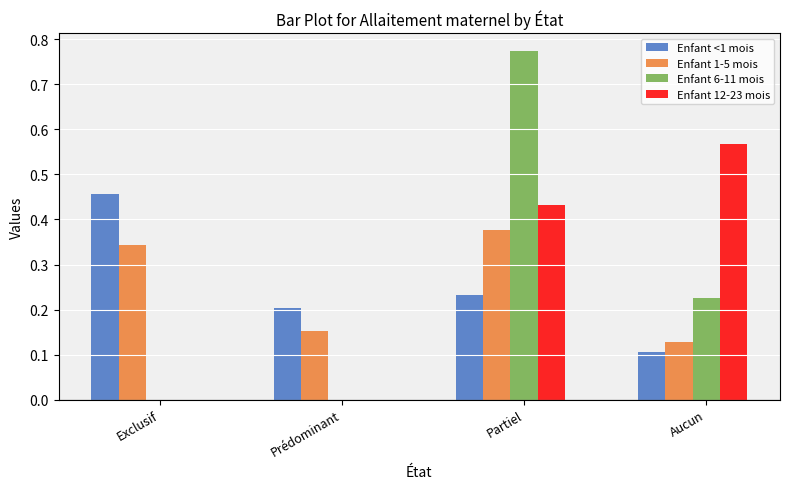

Which series changed the most between Exclusif and Aucun?

Enfant 12-23 mois